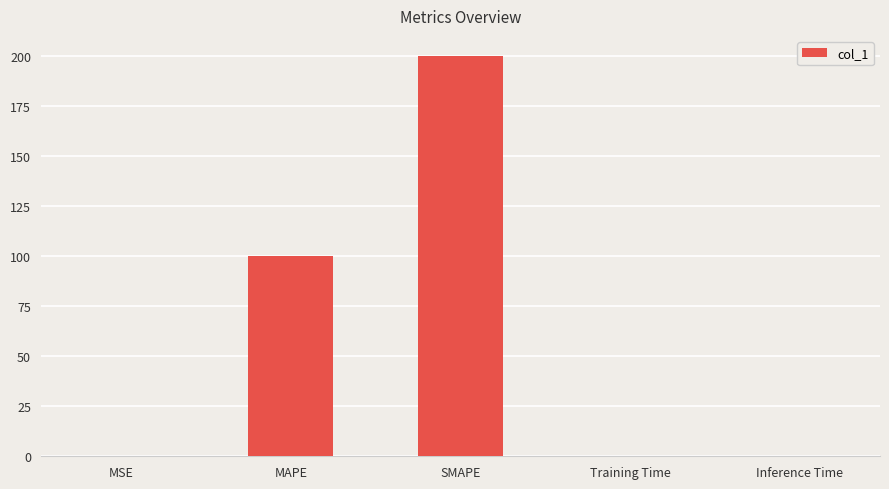

What is the average value?

60.0